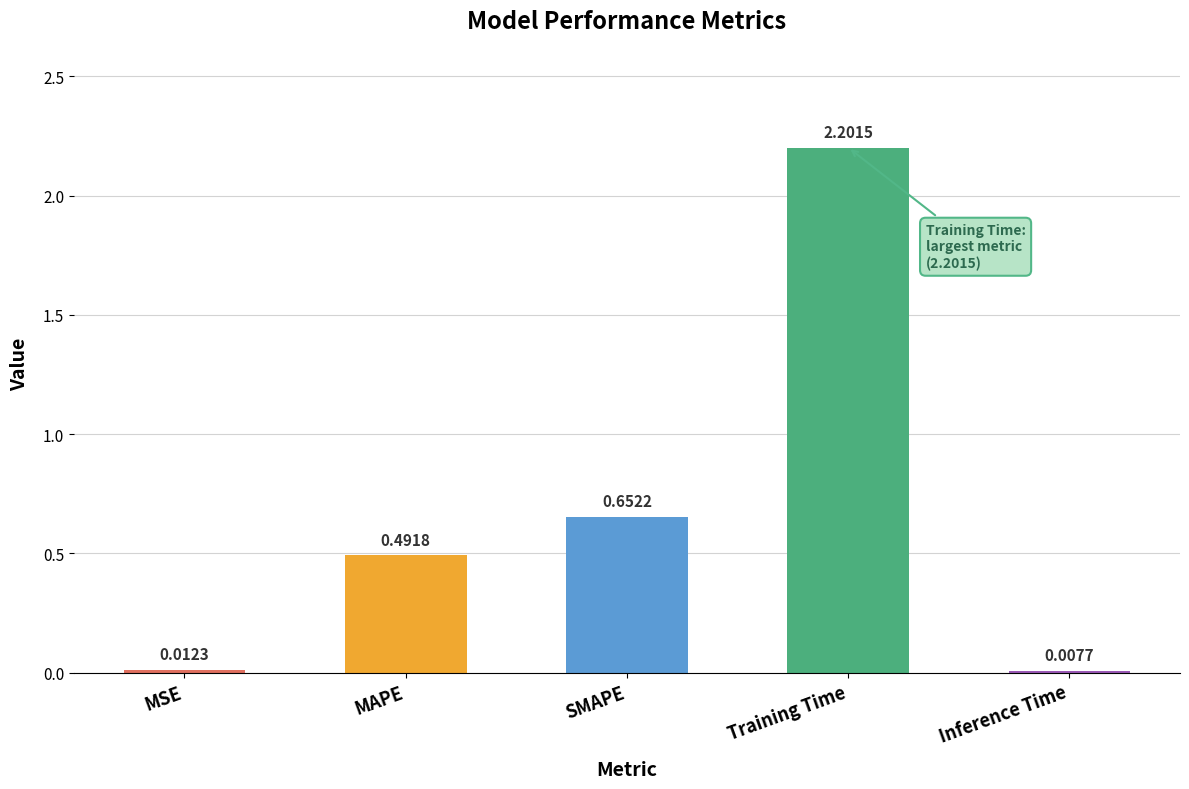

At which label is the value closest to 1?

SMAPE